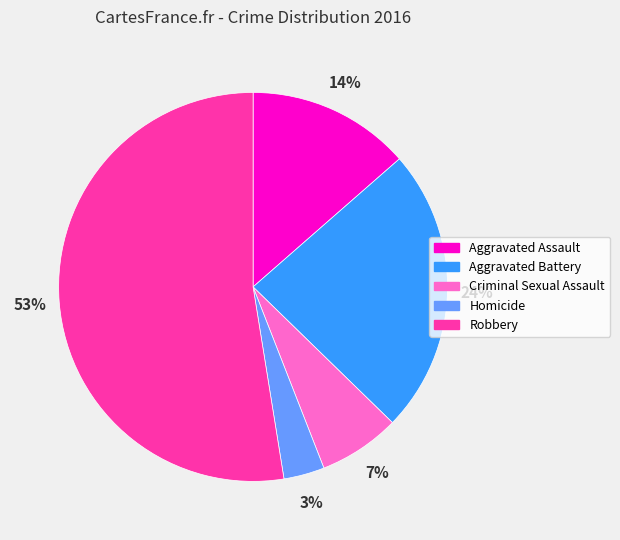

Do Aggravated Assault and Criminal Sexual Assault together represent more than half of the pie?

No